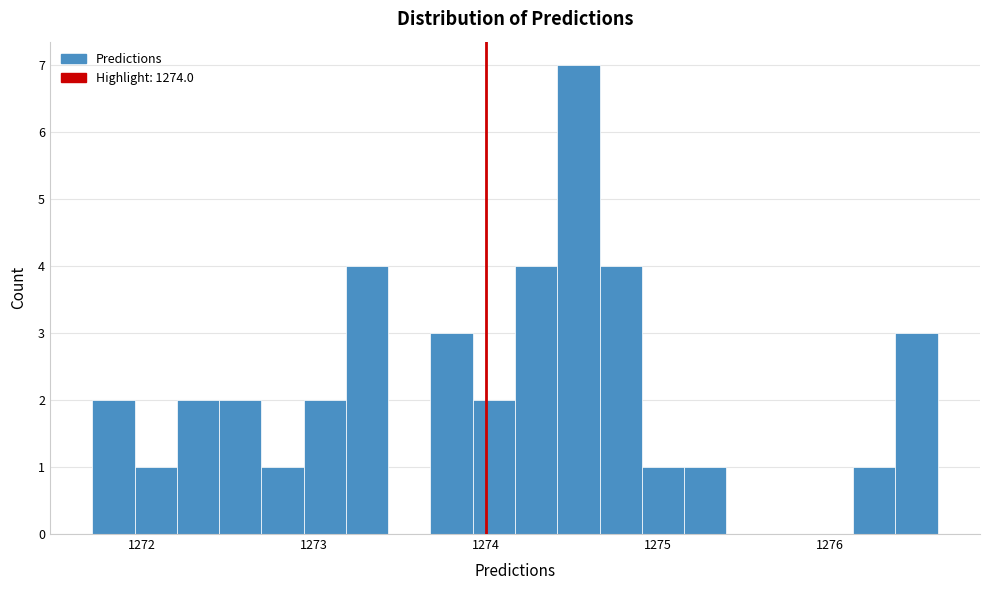

Around what value on the x-axis is the tallest bar? Give the approximate position of its centre, as read against the axis.

1274.5